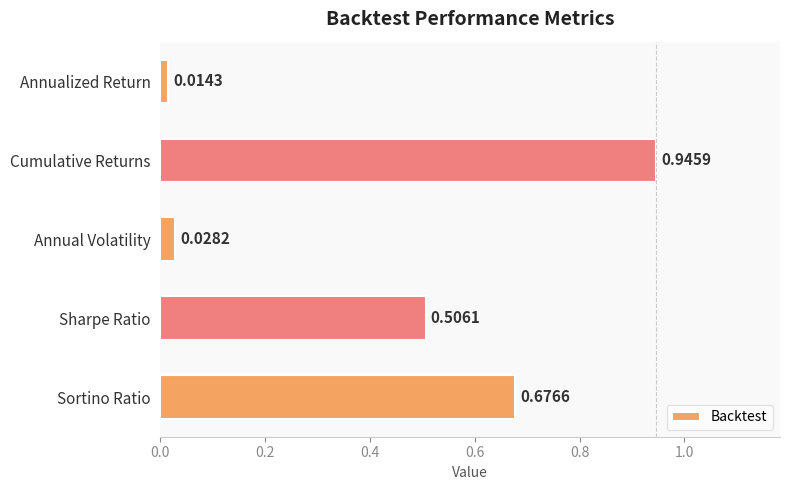

Where is the data nearest to the value 0?

Annualized Return